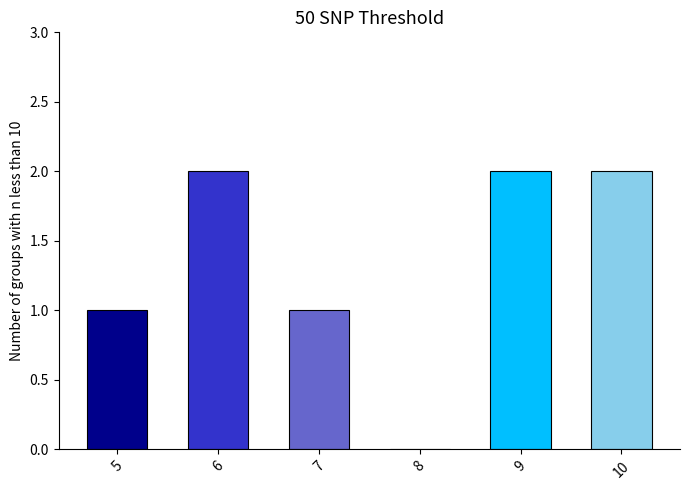

How many values are below 2?

3